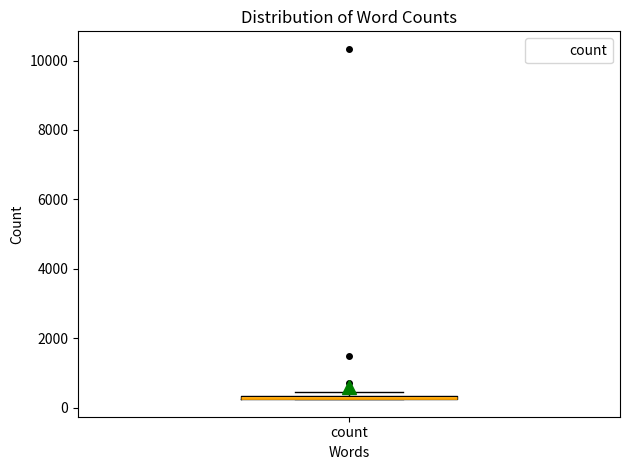

Where is the upper edge of the box for count on the y-axis? The values are not printed on the chart, so give them approximately, as read against the axis.

400